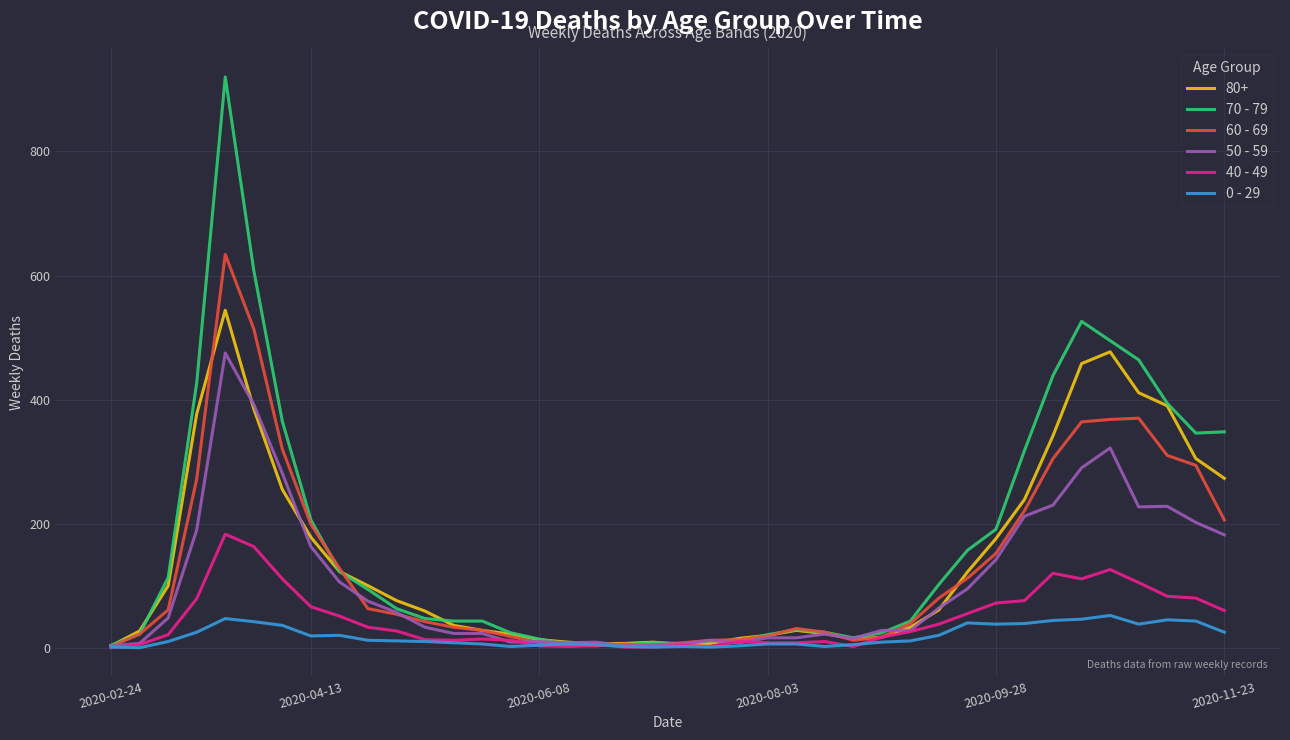

Rank the series by their maximum value, from lowest to highest.

0 - 29, 40 - 49, 50 - 59, 80+, 60 - 69, 70 - 79